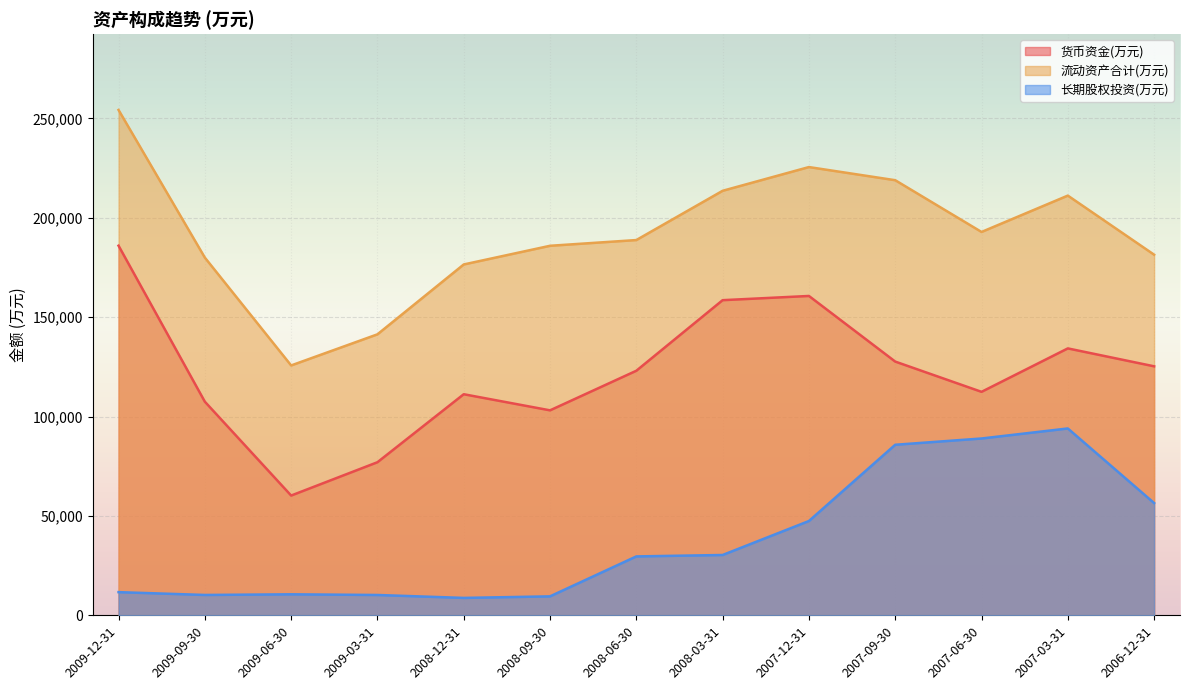

Rank the series by their average value, from lowest to highest.

长期股权投资(万元), 货币资金(万元), 流动资产合计(万元)